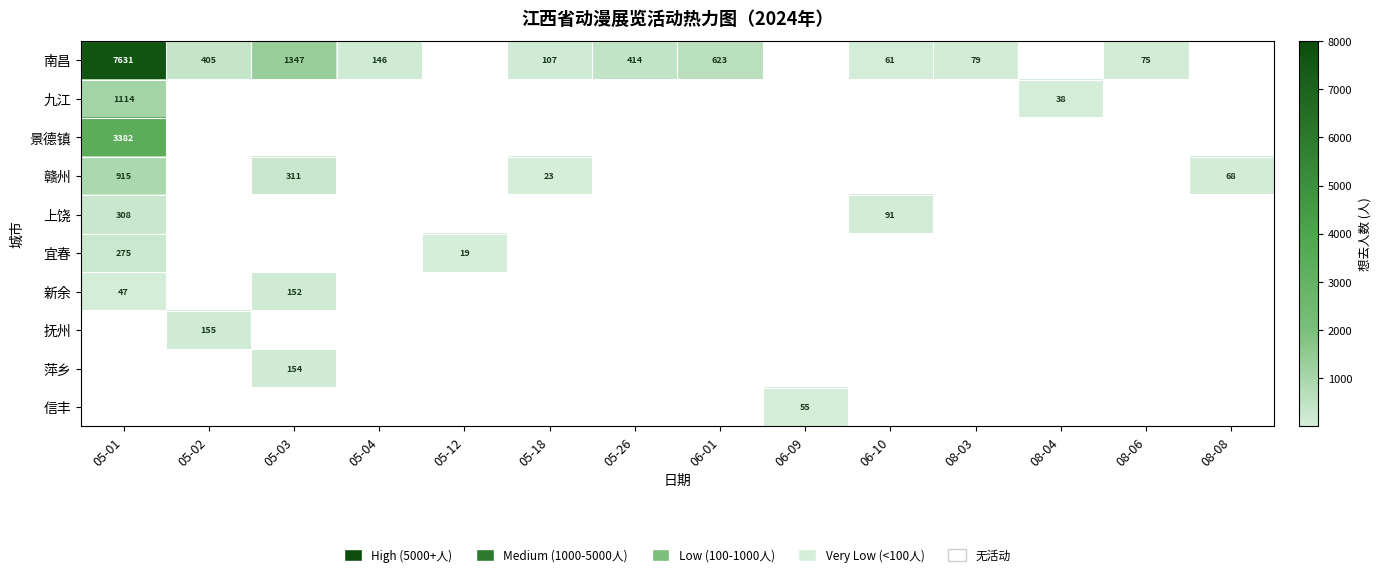

True or false: 信丰 has a value of 55 at 06-09.

True